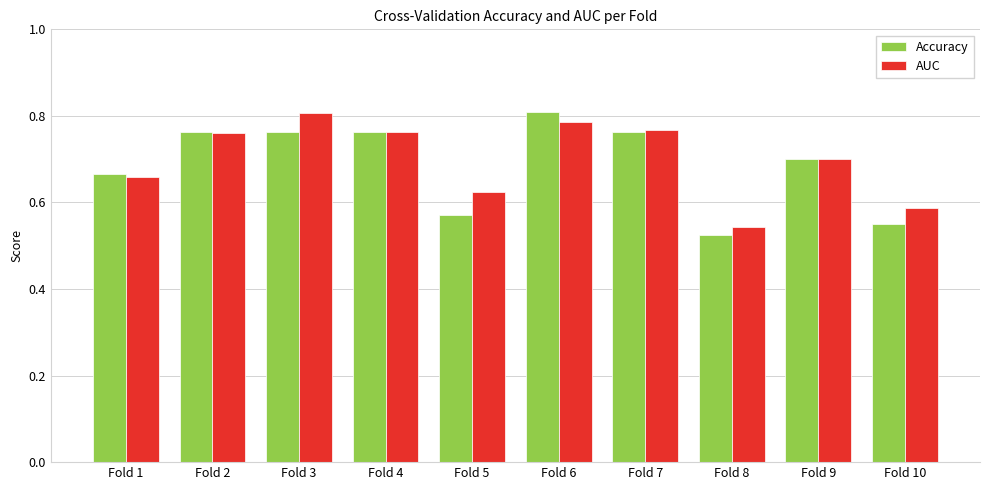

True or false: AUC has a value of 0.7 at Fold 9.

True